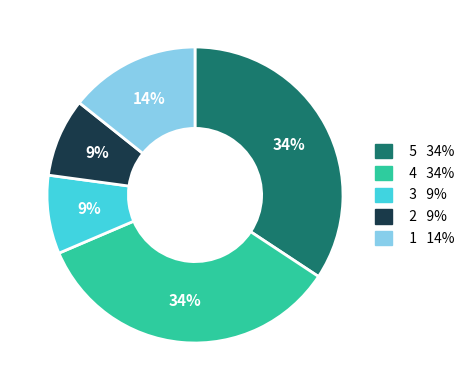

To the nearest percent, what portion does 1 represent?

14%